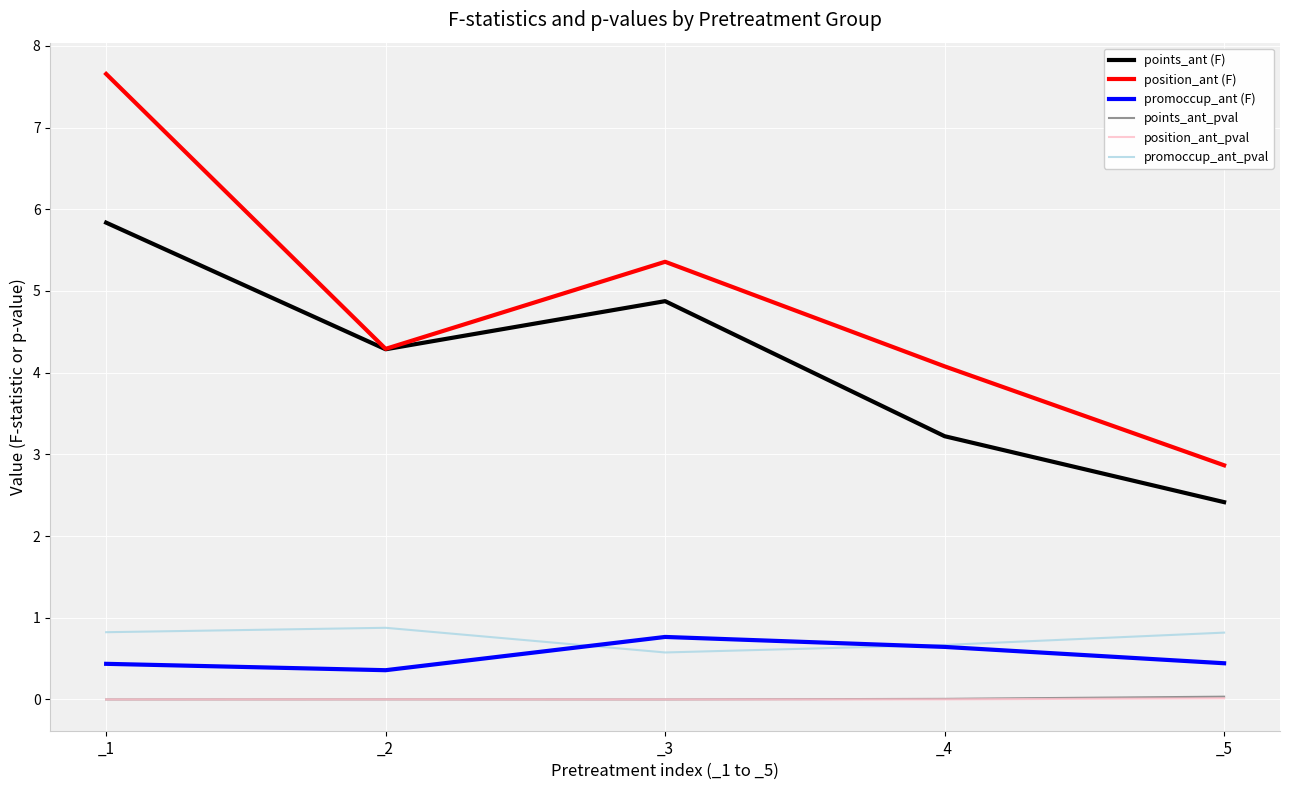

What is the difference between the second highest and second lowest values in the promoccup_ant_pval series?

0.2